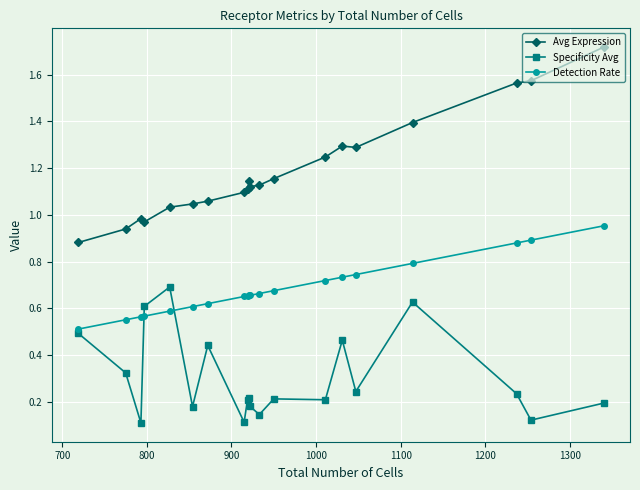

Rank the series by their maximum value, from highest to lowest.

Avg Expression, Detection Rate, Specificity Avg